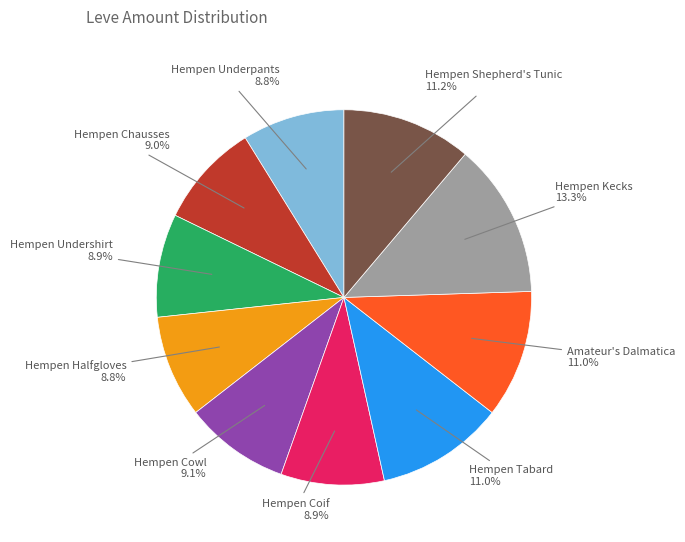

Is there any slice that represents more than half of the pie?

No